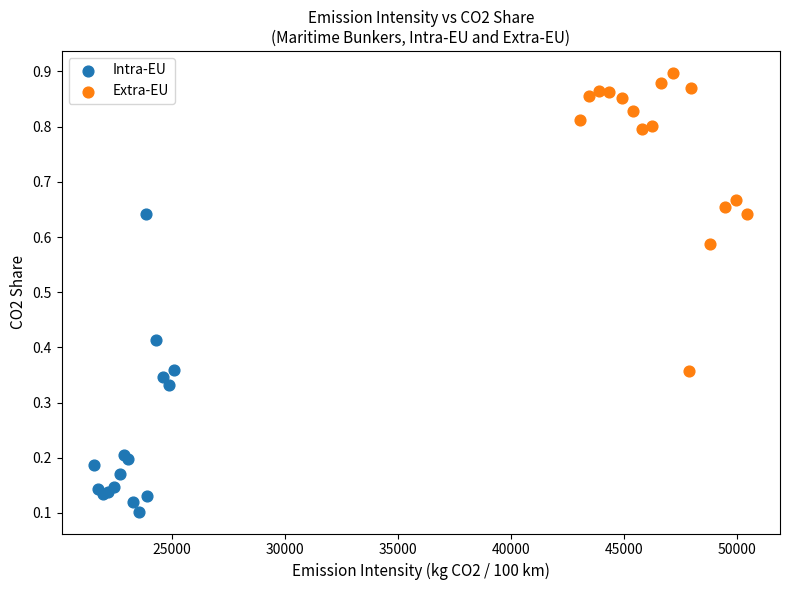

Which series contains the highest Y value?

Extra-EU